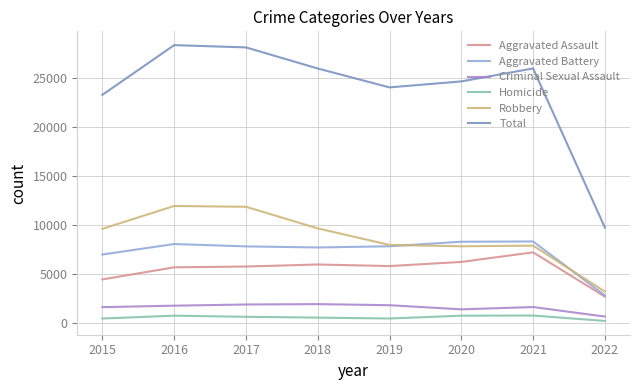

Which series has the largest total across all categories?

Total